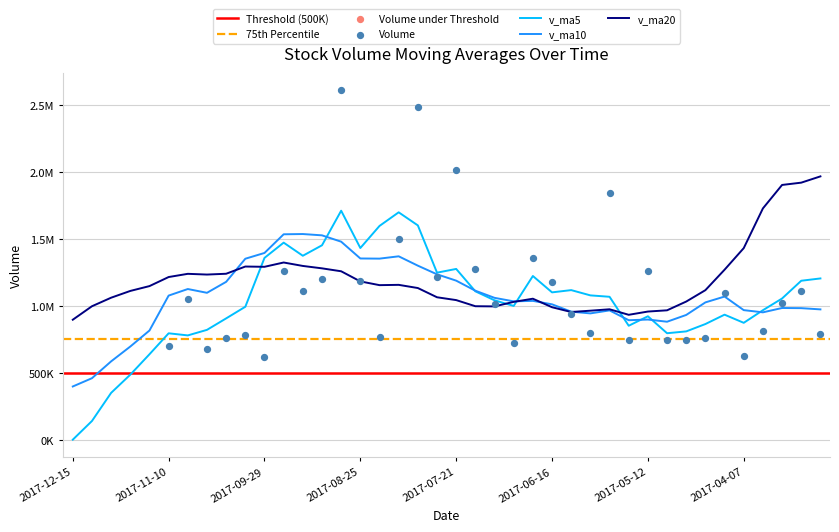

Which series reaches the minimum Y coordinate?

v_ma5